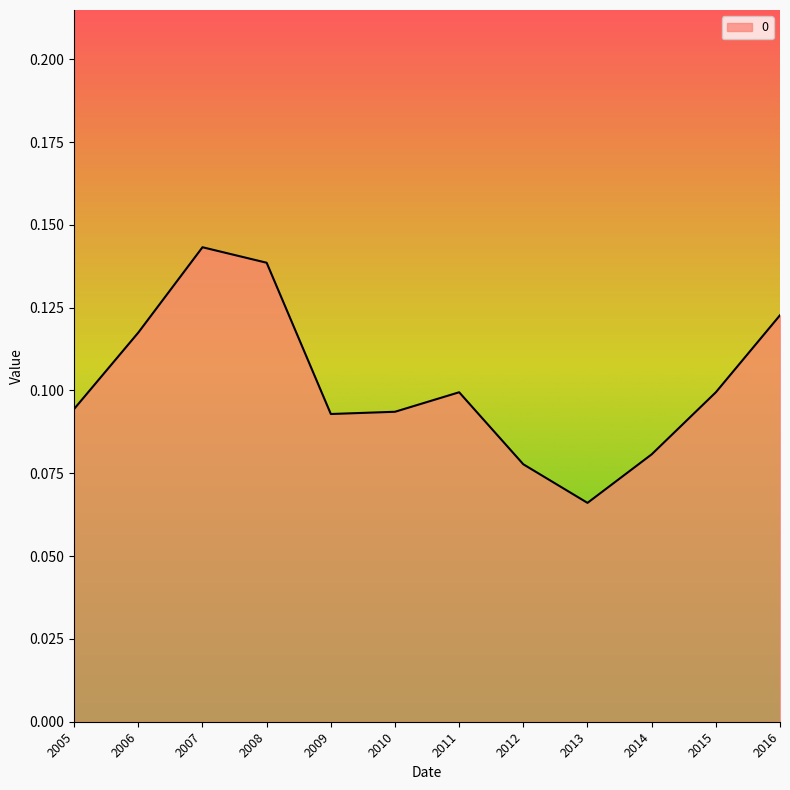

At which category does the chart reach its peak across all series?

2007